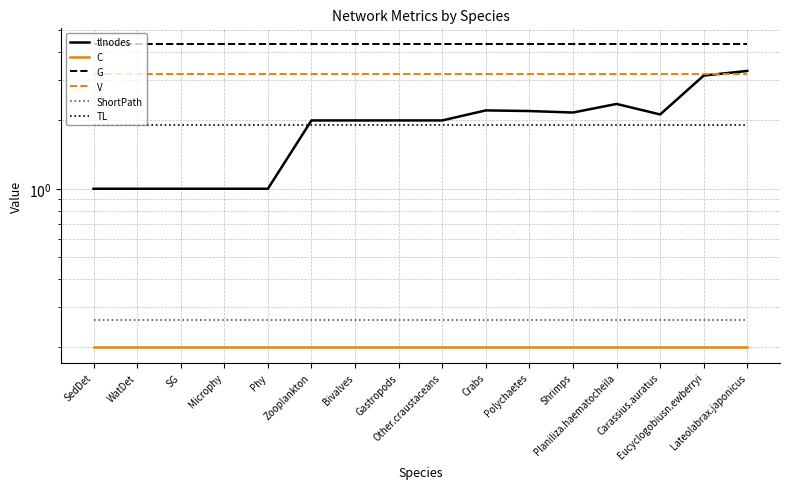

True or false: tlnodes and C intersect in this chart.

False